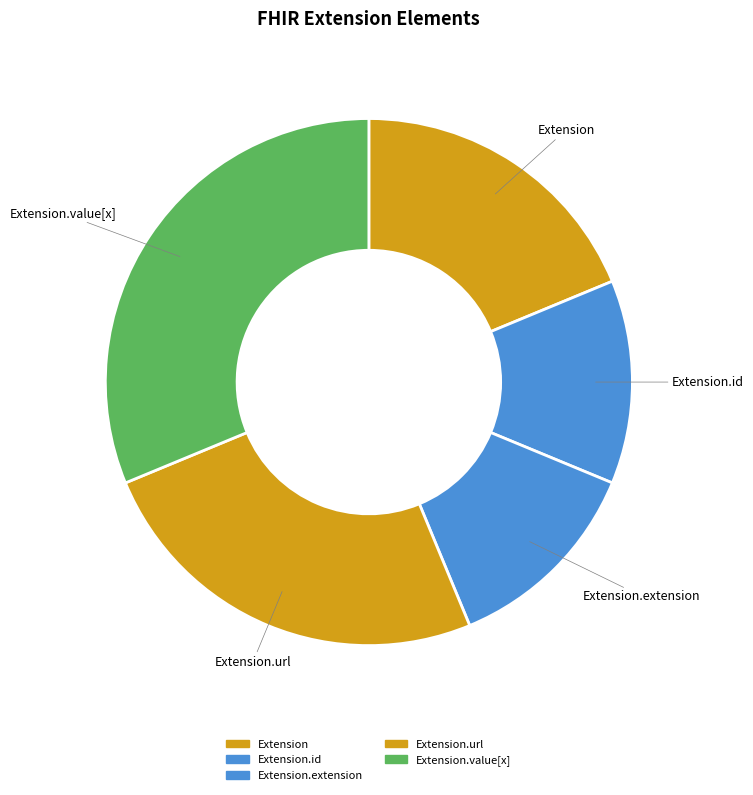

Between Extension.extension and Extension, which is larger?

Extension